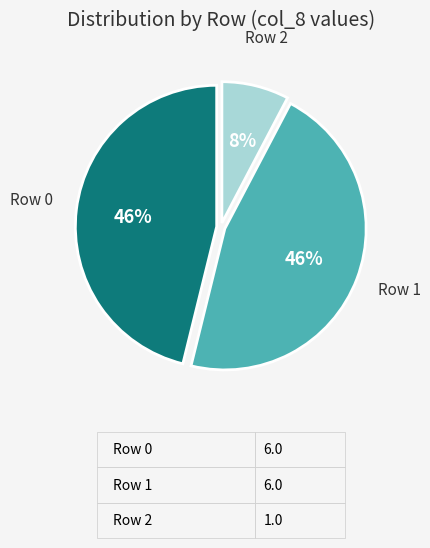

How many slices are in this pie chart?

3